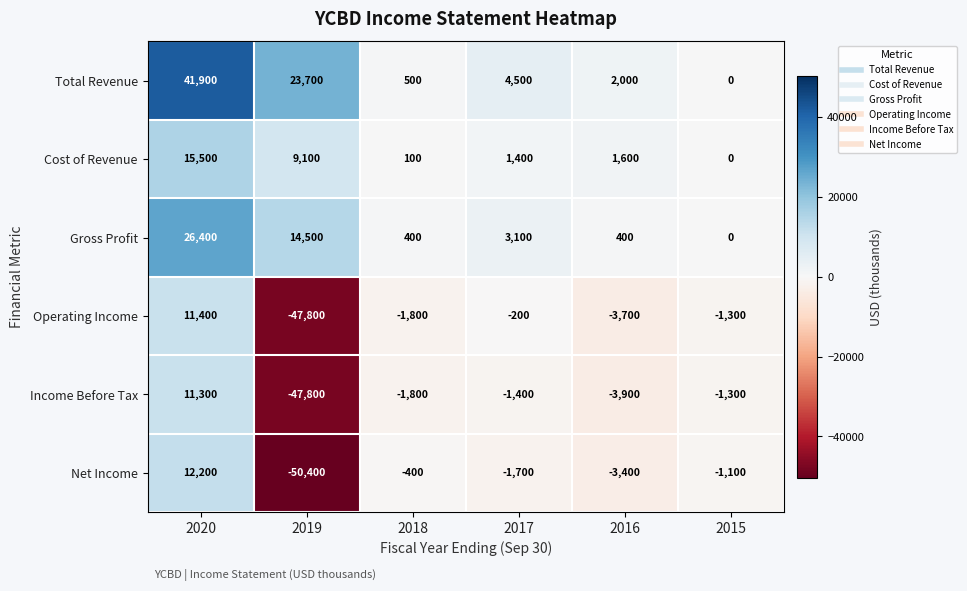

Where does the Cost of Revenue series first go above 1600?

2020